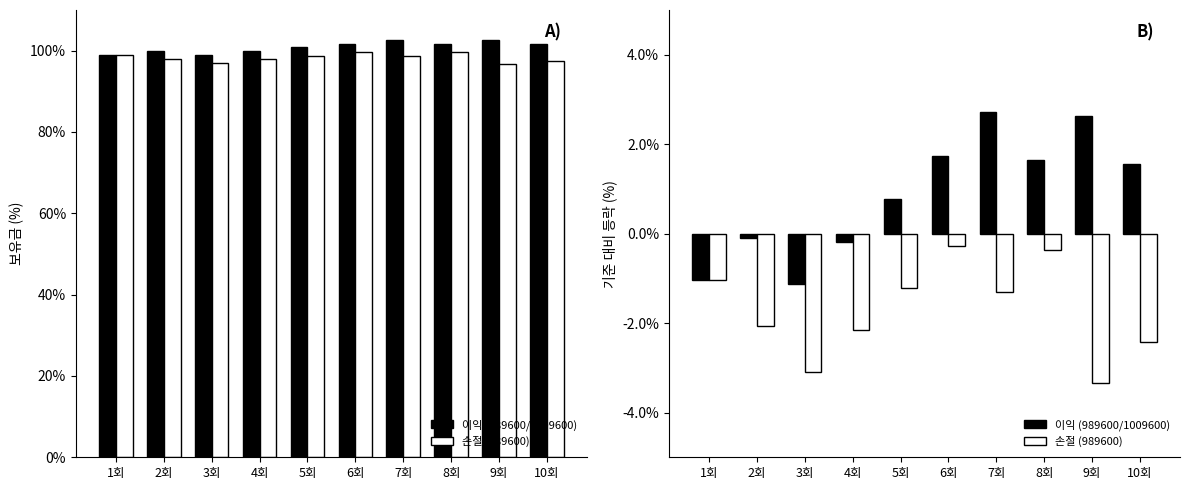

How many groups of bars are there?

10